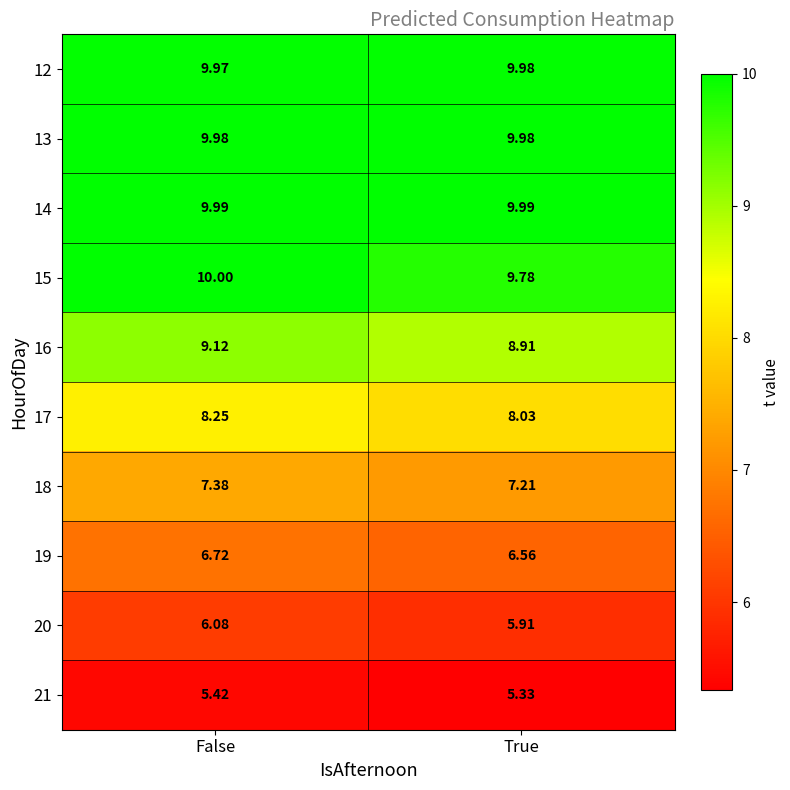

Which category has the highest value across all series?

False